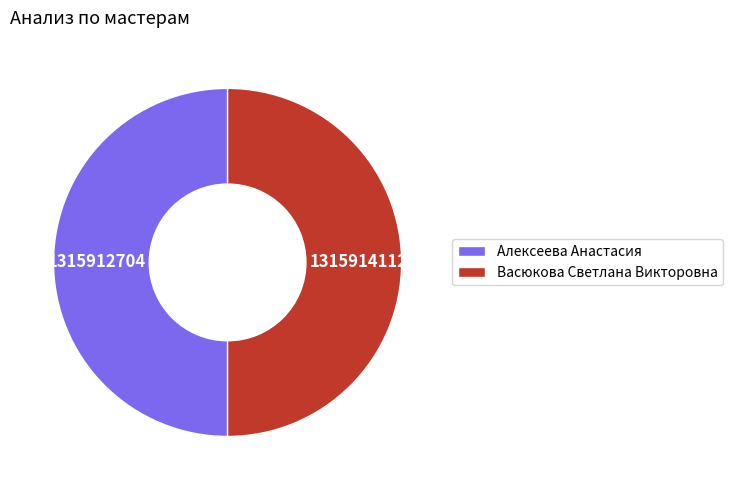

Is the sum of Алексеева Анастасия and Васюкова Светлана Викторовна greater than half?

Yes